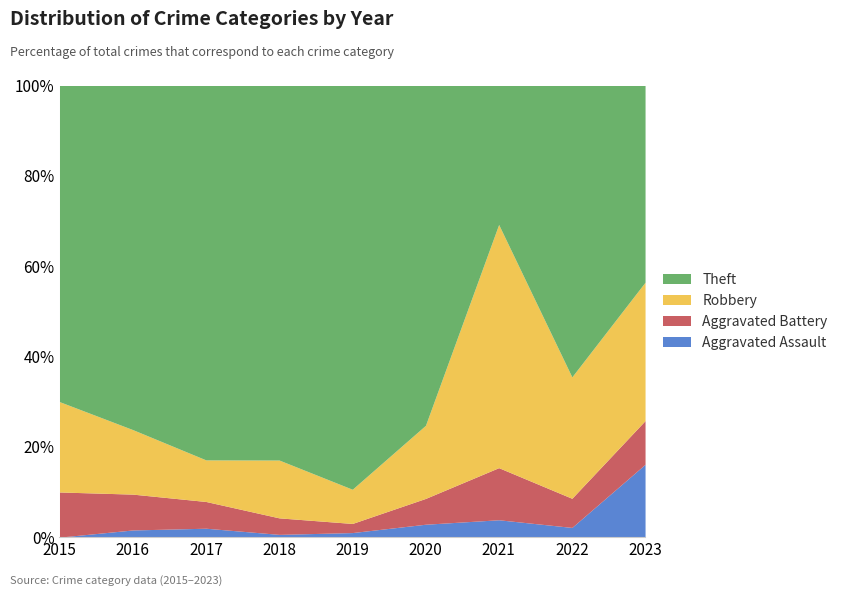

What is the total value across all series at 2015?

100.0